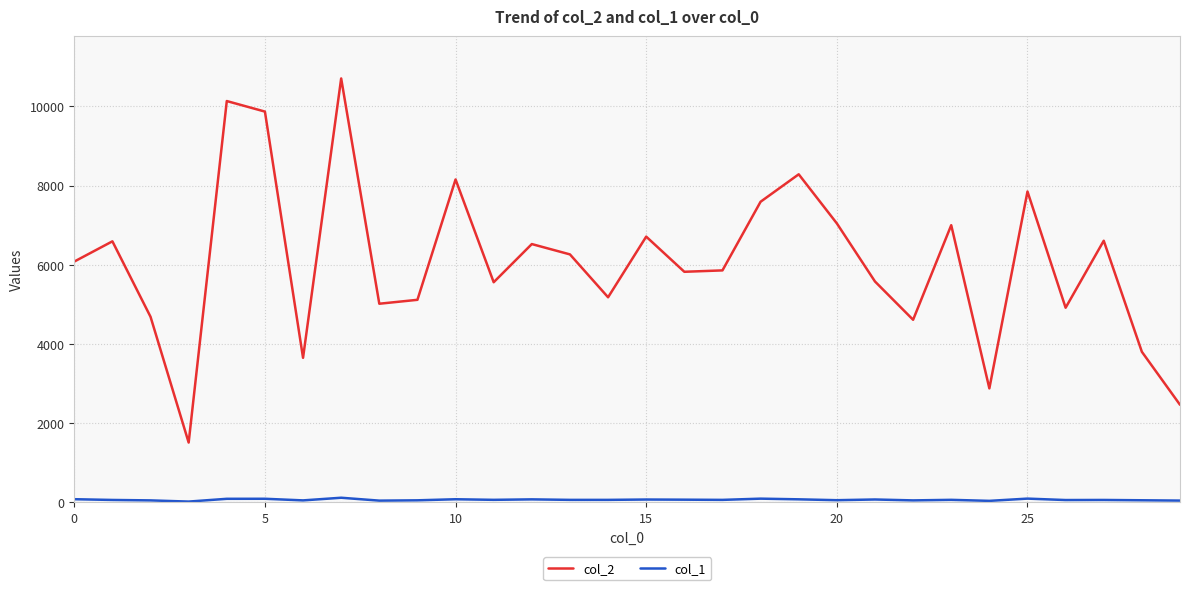

Which series has the largest total across all categories?

col_2